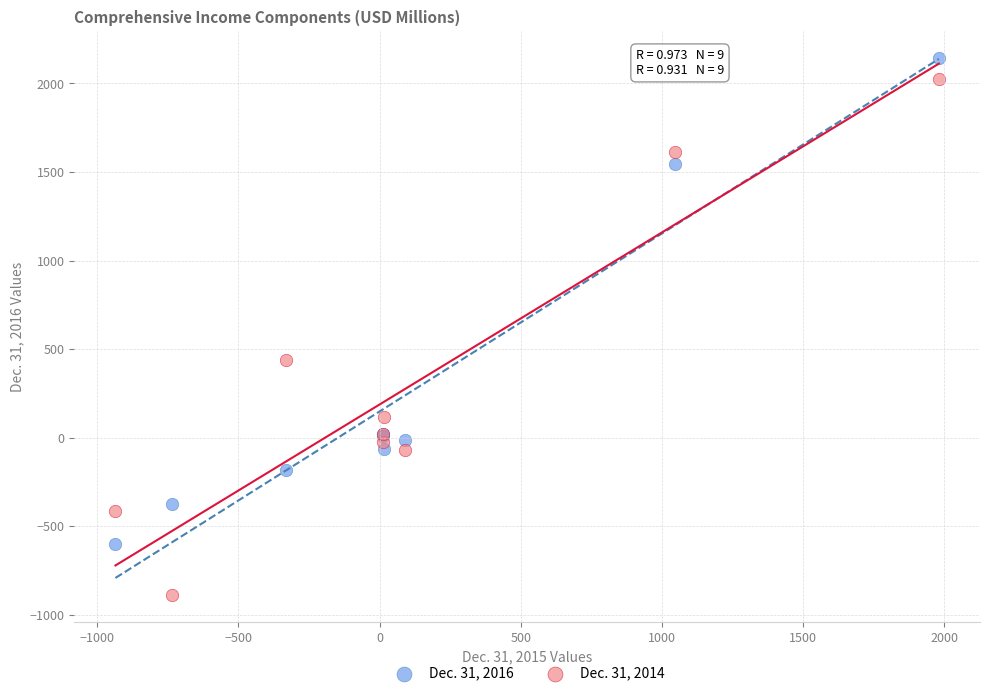

Which series reaches the minimum Y coordinate?

Dec. 31, 2014